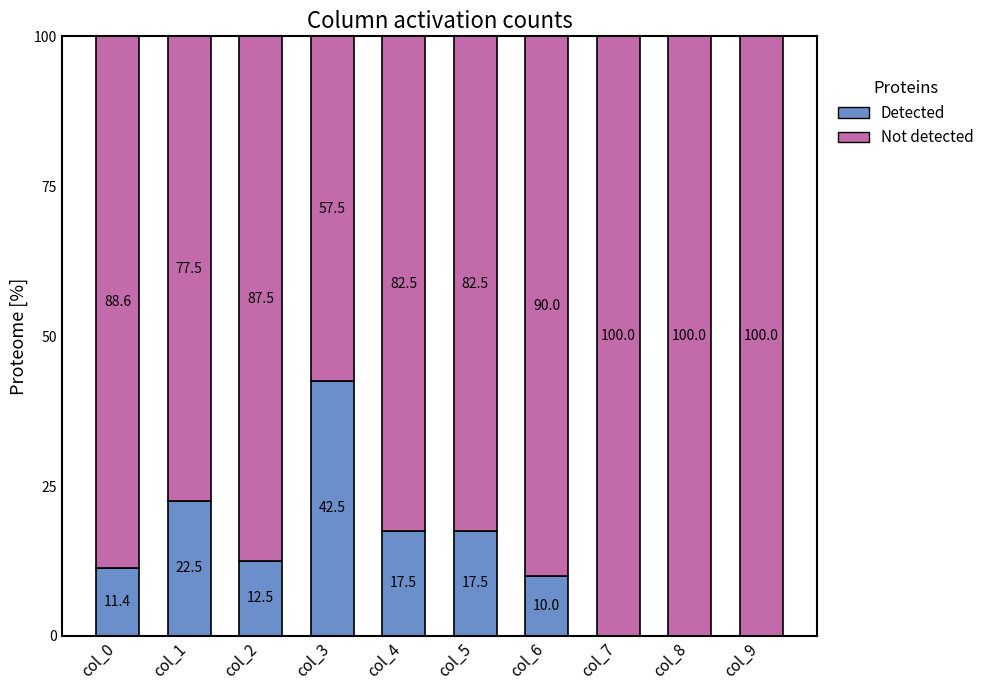

Where does the Detected series first go above 12?

col_1